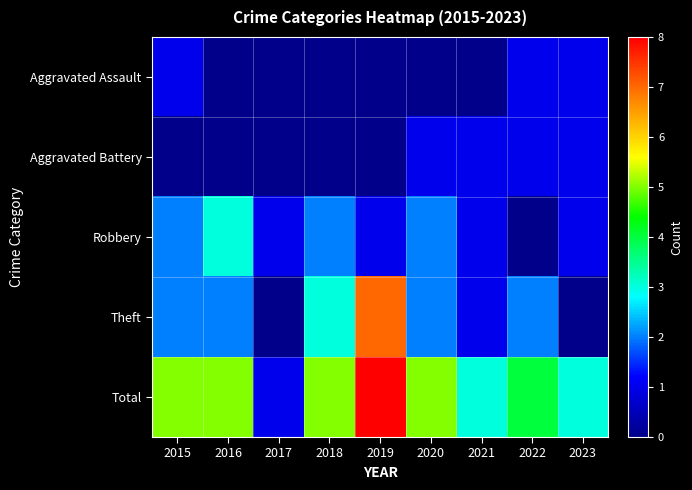

Which label corresponds to the largest value in the chart?

2019